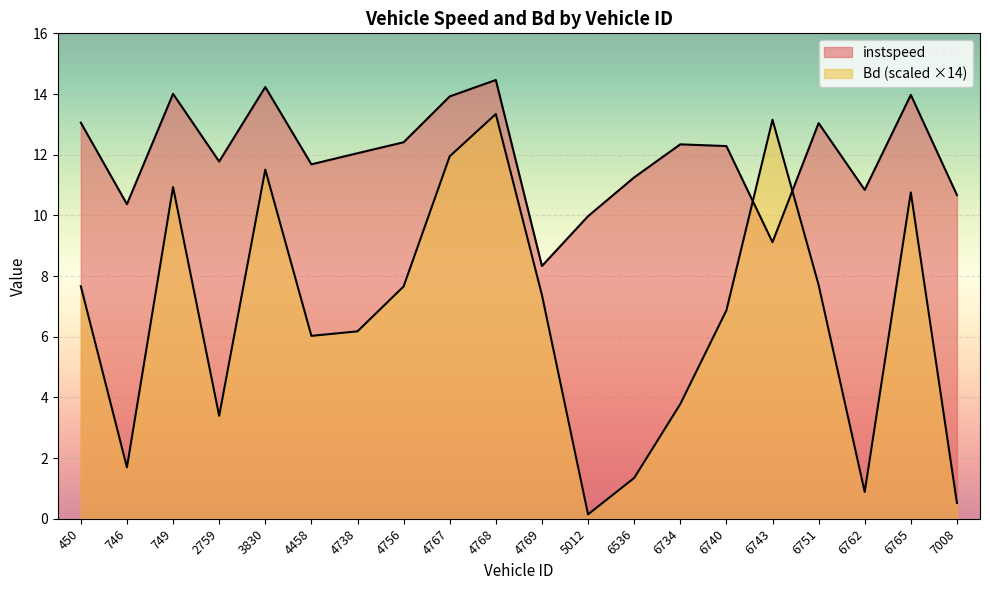

What is the value of the instspeed point at the 13th from the left?

11.3